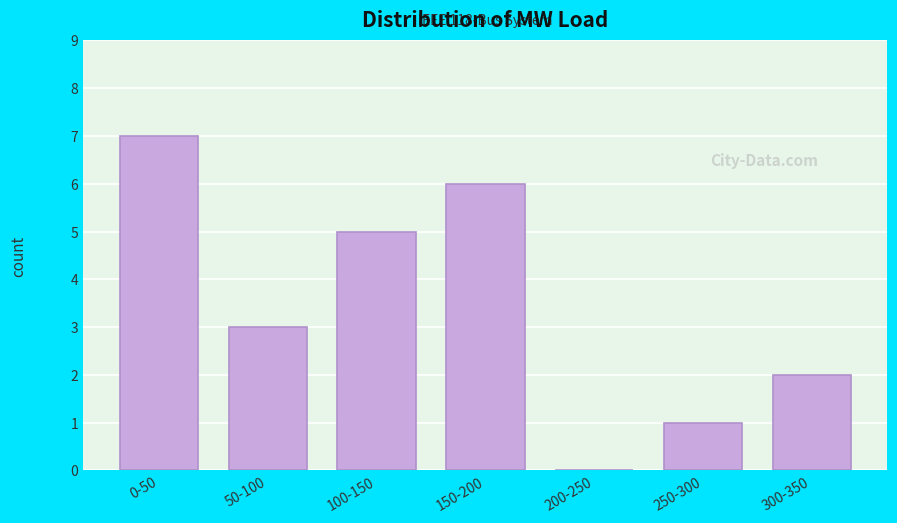

Reading right to left, what are all the values shown in this chart?

300-350=2	250-300=1	200-250=0	150-200=6	100-150=5	50-100=3	0-50=7